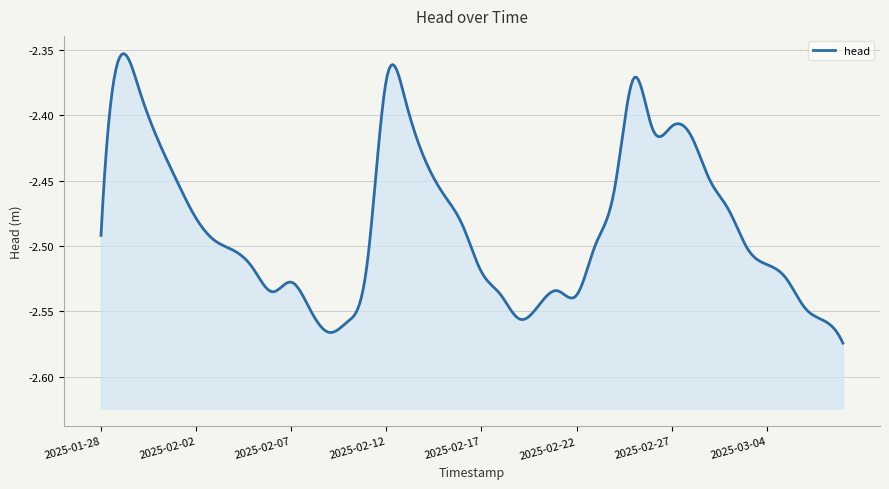

What is the label of the 11th point from the left?

2025-02-07